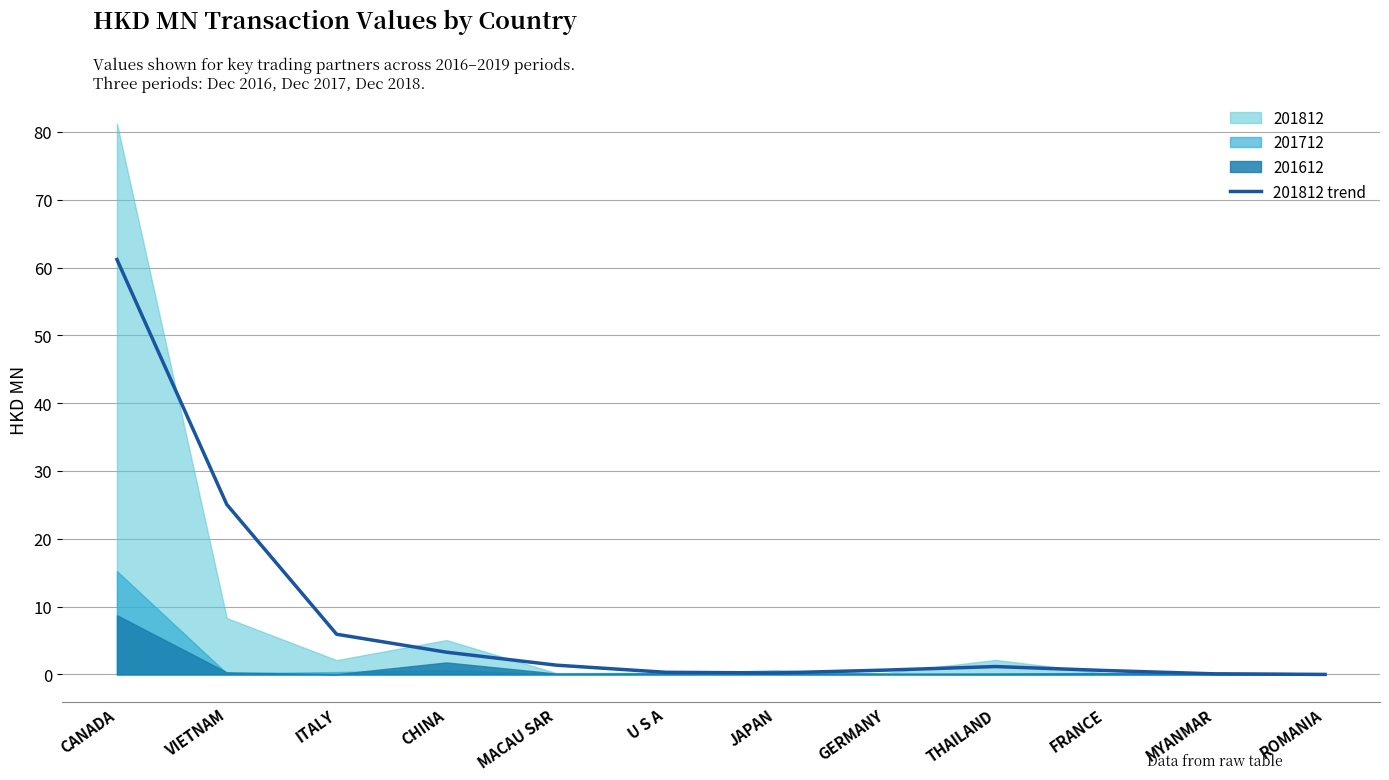

How many points are higher than both their immediate neighbors (excluding endpoints)?

1